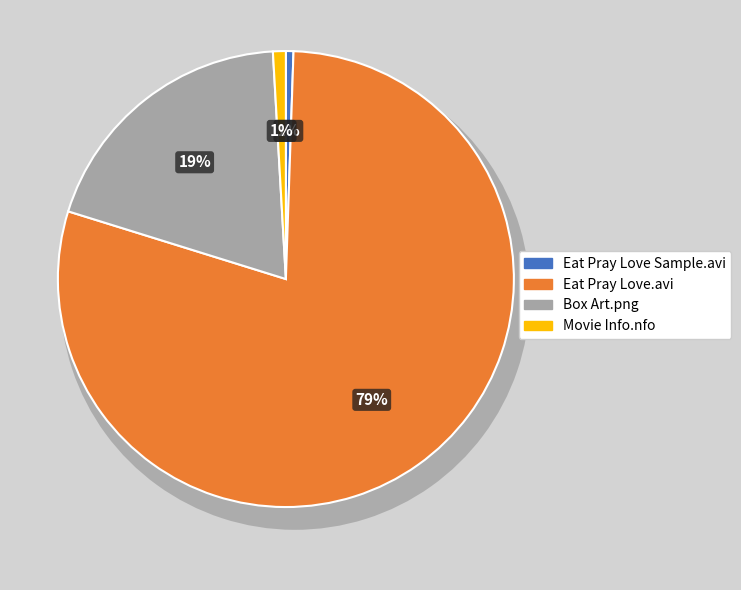

To the nearest percent, what portion does SAMPLE/Eat Pray Love Sample.avi represent?

1%